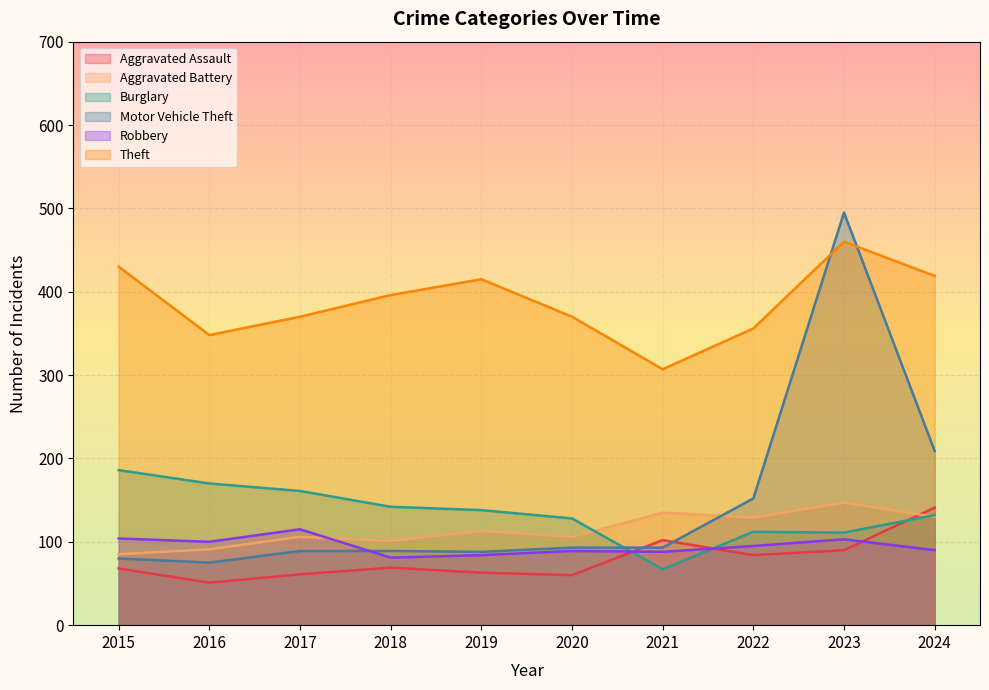

Where is the first local maximum for Aggravated Battery?

2017